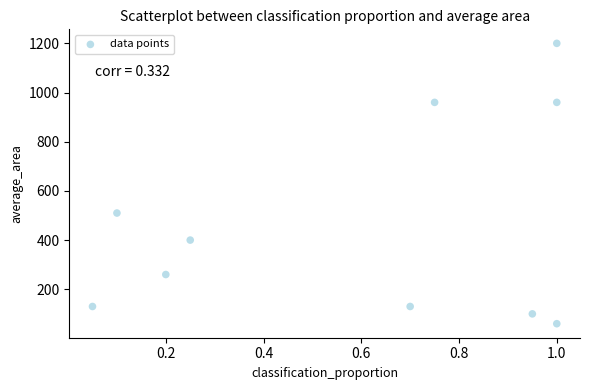

What is the range of Y values (max minus min)?

1140